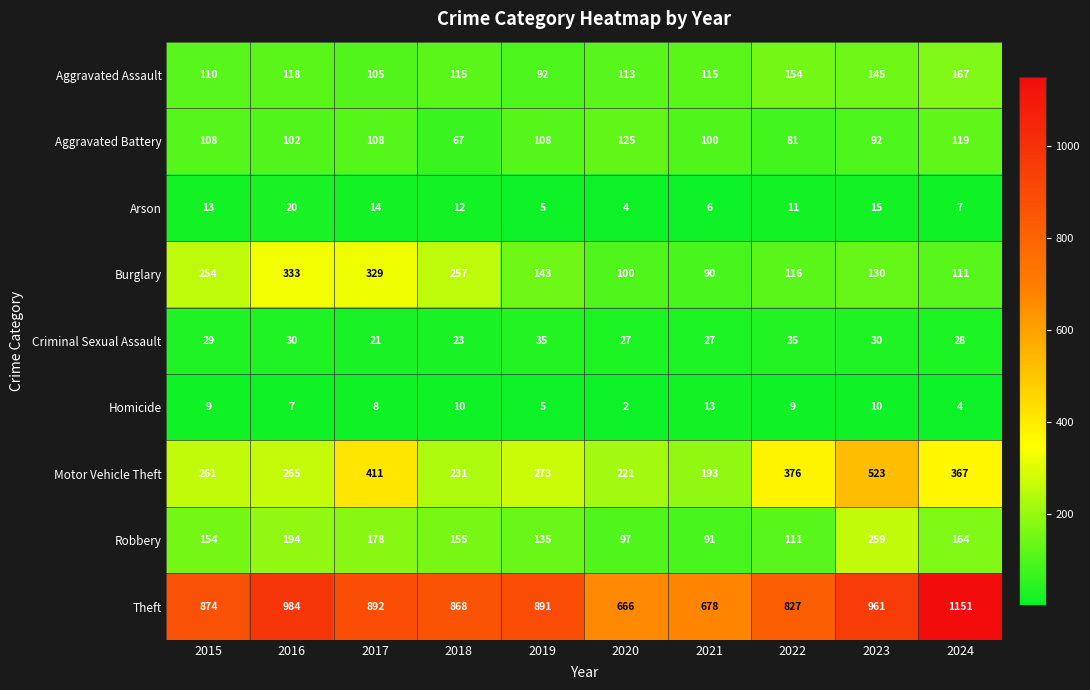

At which label is Homicide closest to 7?

2016